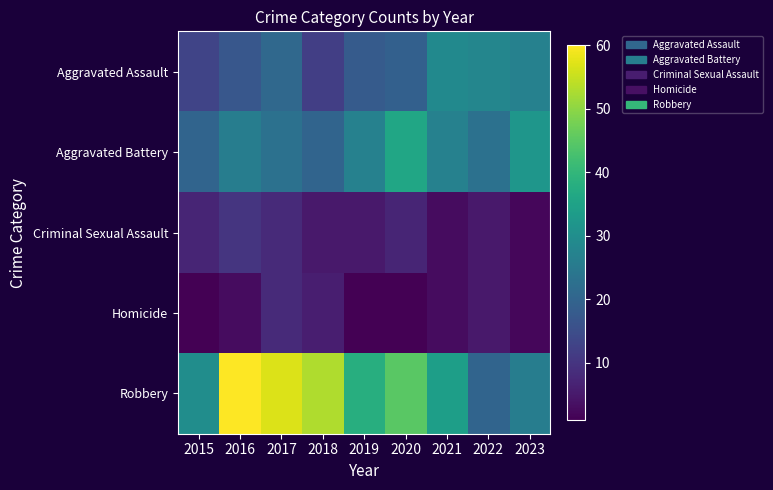

Reading left to right, list all the values displayed in this chart.

Aggravated Assault: 2015=13	2016=17	2017=21	2018=12	2019=18	2020=19	2021=29	2022=28	2023=27
Aggravated Battery: 2015=20	2016=26	2017=23	2018=20	2019=27	2020=36	2021=27	2022=23	2023=32
Criminal Sexual Assault: 2015=7	2016=10	2017=8	2018=5	2019=5	2020=7	2021=3	2022=5	2023=2
Homicide: 2015=1	2016=3	2017=8	2018=6	2019=1	2020=1	2021=3	2022=5	2023=2
Robbery: 2015=30	2016=60	2017=57	2018=53	2019=38	2020=45	2021=34	2022=20	2023=26